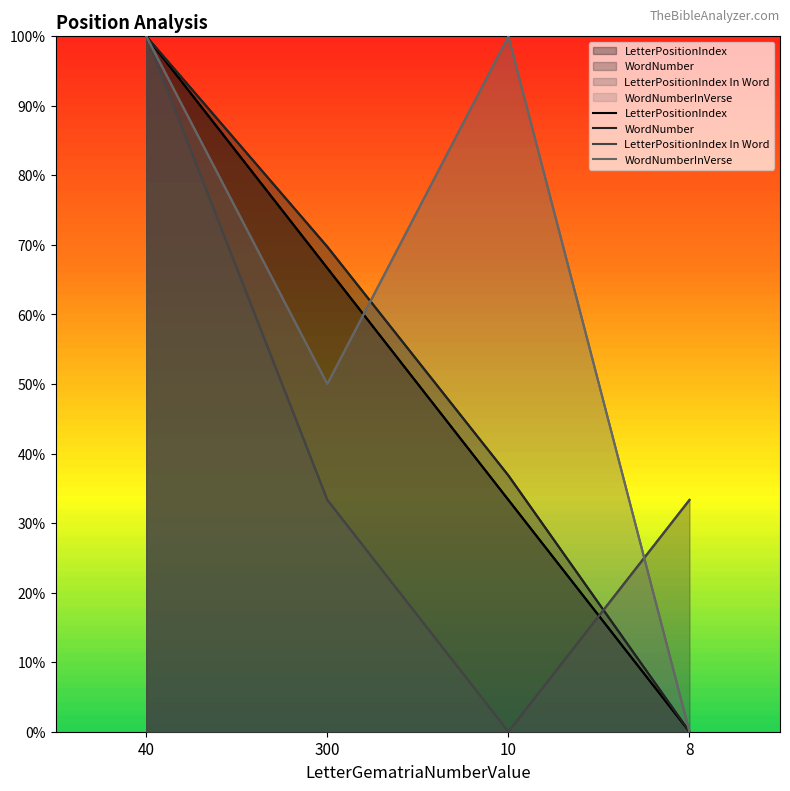

What are all the series names shown in the legend?

LetterPositionIndex, WordNumber, LetterPositionIndex In Word, WordNumberInVerse